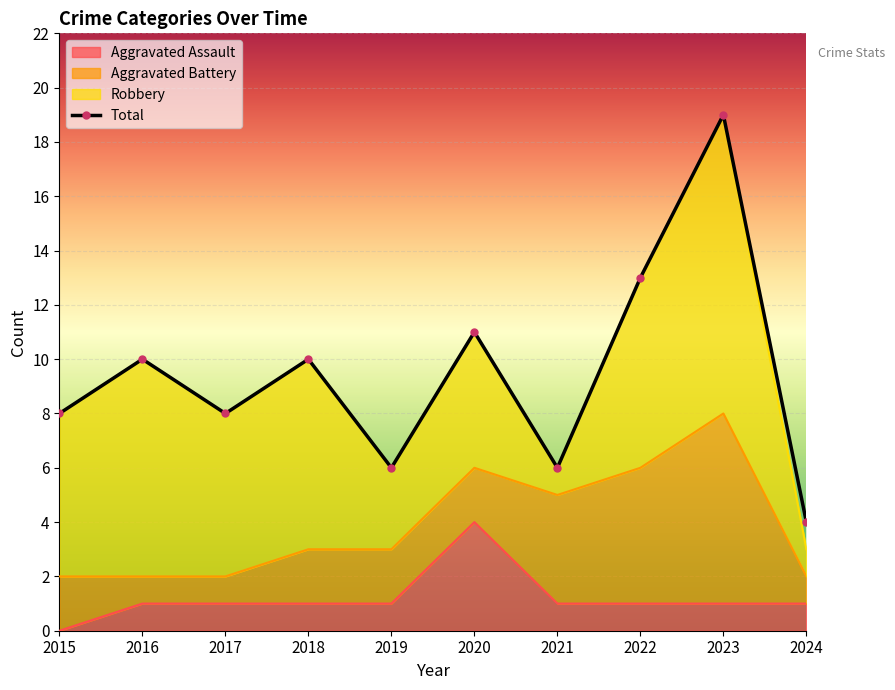

At how many categories does at least one series exceed 7?

7